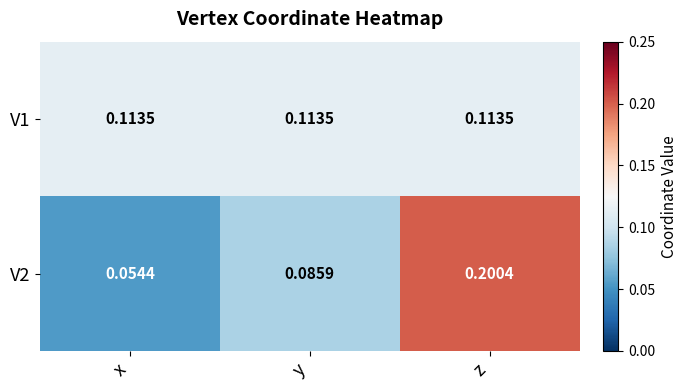

At how many categories does at least one series exceed 0?

3